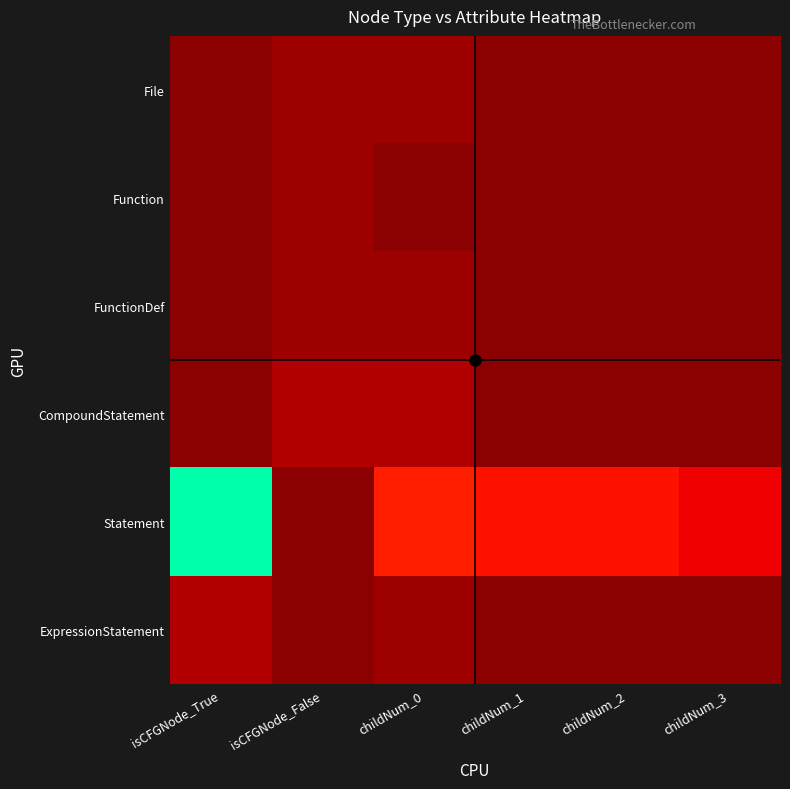

At how many categories does at least one series exceed 55099?

1